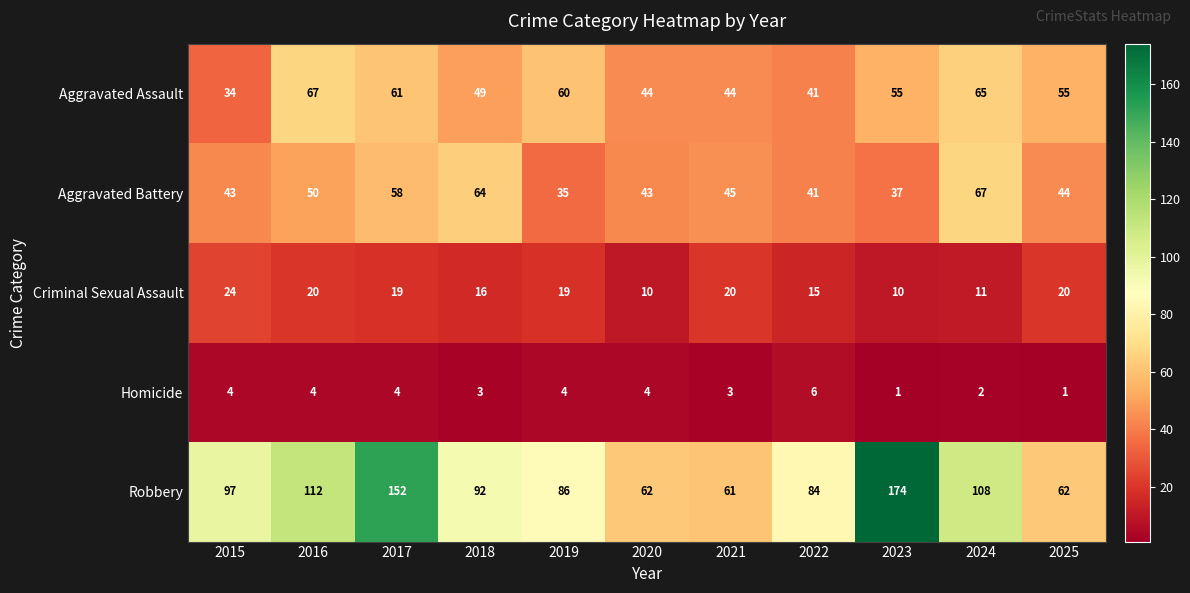

Which series changed the most between 2020 and 2023?

Robbery